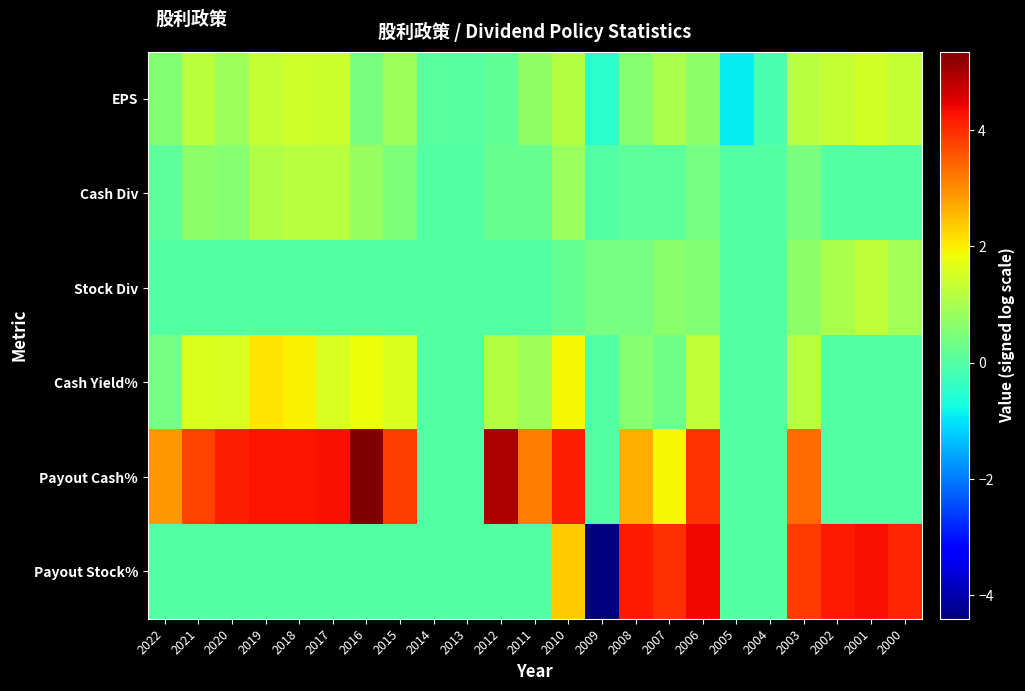

Reading left to right, list all the values displayed in this chart.

EPS: 2022=0.6	2021=1.2	2020=0.9	2019=1.3	2018=1.5	2017=1.4	2016=0.5	2015=0.9	2014=0.1	2013=0.0	2012=0.2	2011=0.7	2010=1.1	2009=-0.5	2008=0.6	2007=1.0	2006=0.7	2005=-0.9	2004=-0.1	2003=1.2	2002=1.3	2001=1.5	2000=1.3
Cash Div: 2022=0.1	2021=0.7	2020=0.6	2019=1.1	2018=1.2	2017=1.2	2016=0.8	2015=0.5	2014=0.0	2013=0.0	2012=0.2	2011=0.2	2010=0.8	2009=0.0	2008=0.1	2007=0.1	2006=0.4	2005=0.0	2004=0.0	2003=0.5	2002=0.0	2001=0.0	2000=0.0
Stock Div: 2022=0.0	2021=0.0	2020=0.0	2019=0.0	2018=0.0	2017=0.0	2016=0.0	2015=0.0	2014=0.0	2013=0.0	2012=0.0	2011=0.0	2010=0.2	2009=0.4	2008=0.4	2007=0.6	2006=0.6	2005=0.0	2004=0.0	2003=0.7	2002=1.0	2001=1.3	2000=1.0
Cash Yield%: 2022=0.4	2021=1.6	2020=1.6	2019=2.1	2018=2.0	2017=1.6	2016=1.8	2015=1.6	2014=0.0	2013=0.0	2012=1.2	2011=0.9	2010=1.9	2009=0.0	2008=0.6	2007=0.3	2006=1.3	2005=0.0	2004=0.0	2003=1.2	2002=0.0	2001=0.0	2000=0.0
Payout Cash%: 2022=2.9	2021=3.8	2020=4.1	2019=4.3	2018=4.3	2017=4.3	2016=5.3	2015=3.8	2014=0.0	2013=0.0	2012=4.9	2011=3.2	2010=4.1	2009=0.0	2008=2.6	2007=1.9	2006=3.9	2005=0.0	2004=0.0	2003=3.3	2002=0.0	2001=0.0	2000=0.0
Payout Stock%: 2022=0.0	2021=0.0	2020=0.0	2019=0.0	2018=0.0	2017=0.0	2016=0.0	2015=0.0	2014=0.0	2013=0.0	2012=0.0	2011=0.0	2010=2.3	2009=-4.4	2008=4.2	2007=4.0	2006=4.4	2005=0.0	2004=0.0	2003=3.8	2002=4.2	2001=4.3	2000=4.1